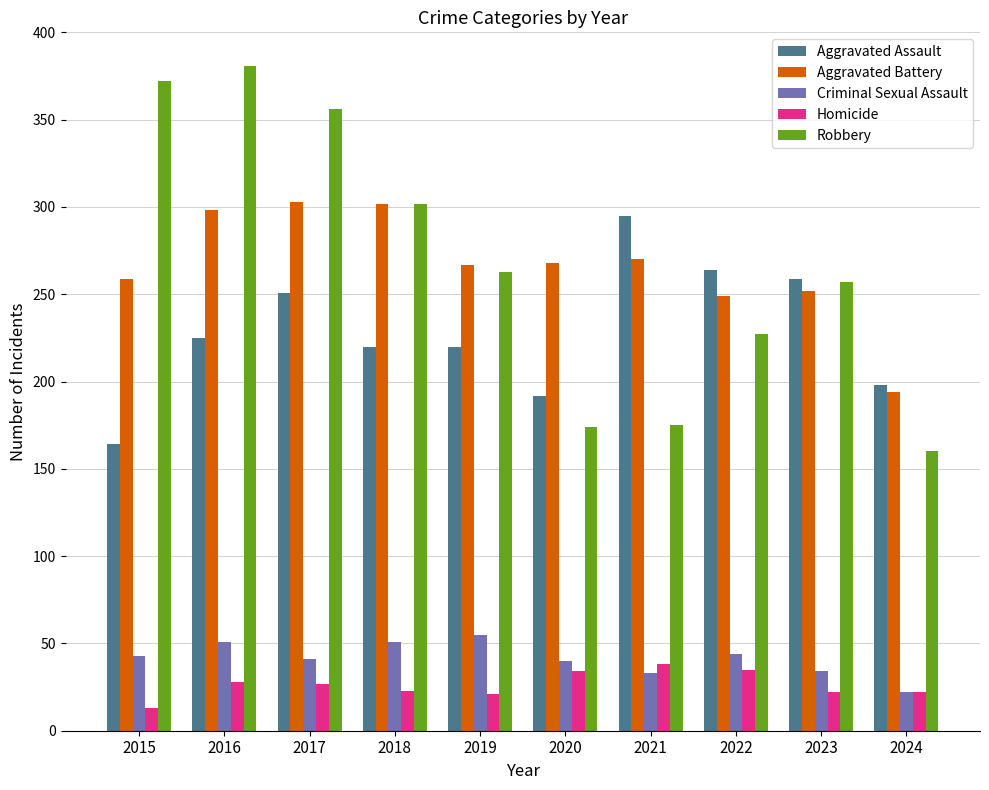

What is the difference between the maximum and second lowest values in the Aggravated Assault series?

103